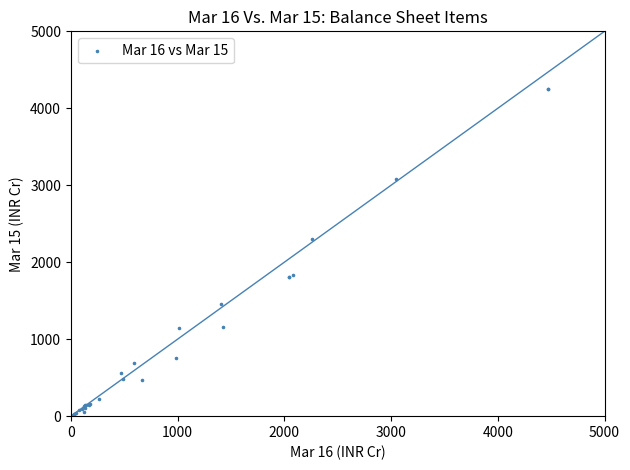

What Y value in the scatter plot is closest to 2126?

2296.1